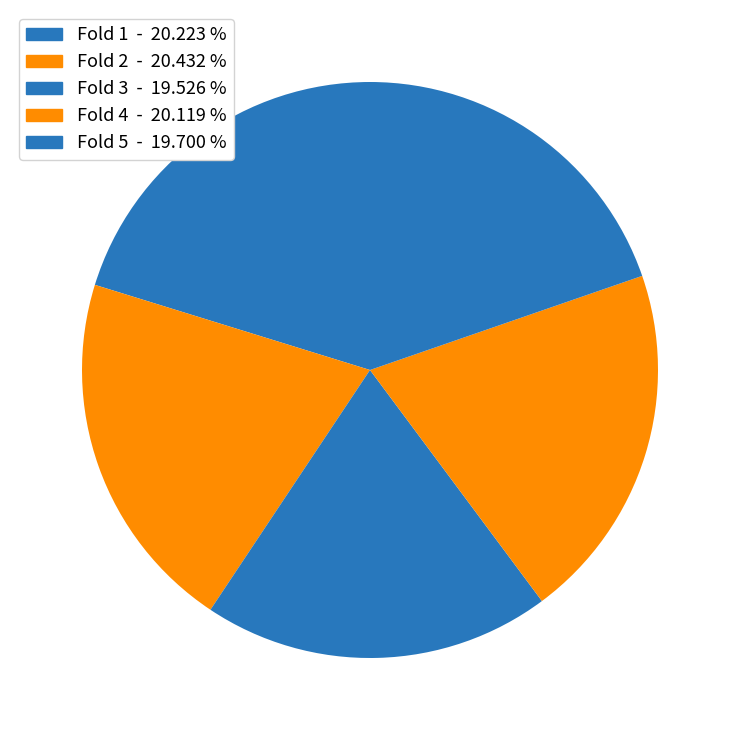

How many segments does this pie chart have?

5